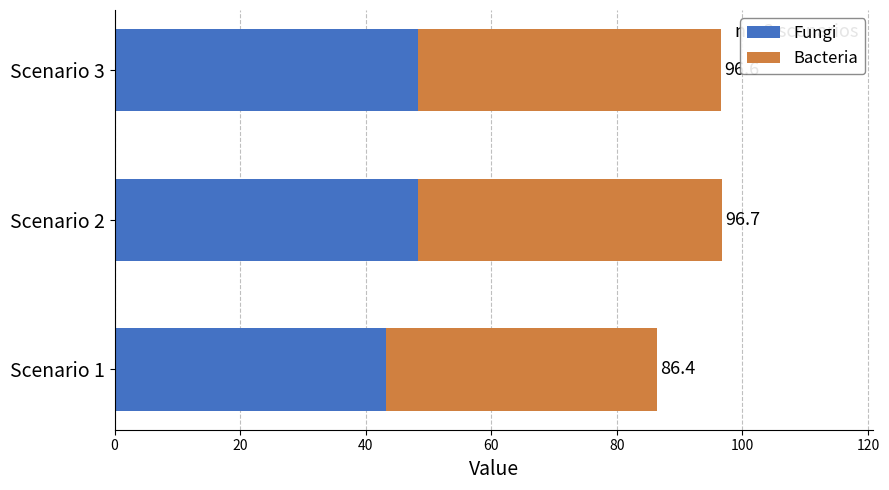

What are all the series names shown in the legend?

Fungi, Bacteria